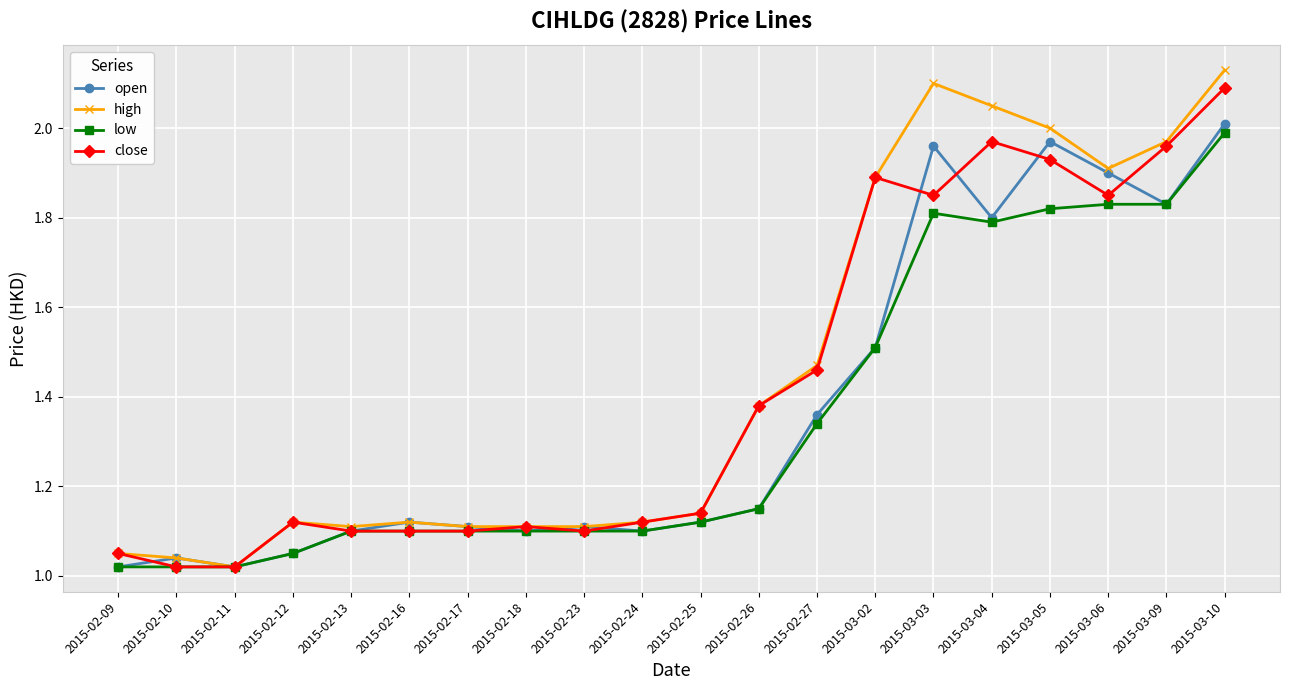

What is the label of the 6th point from the left?

2015-02-16